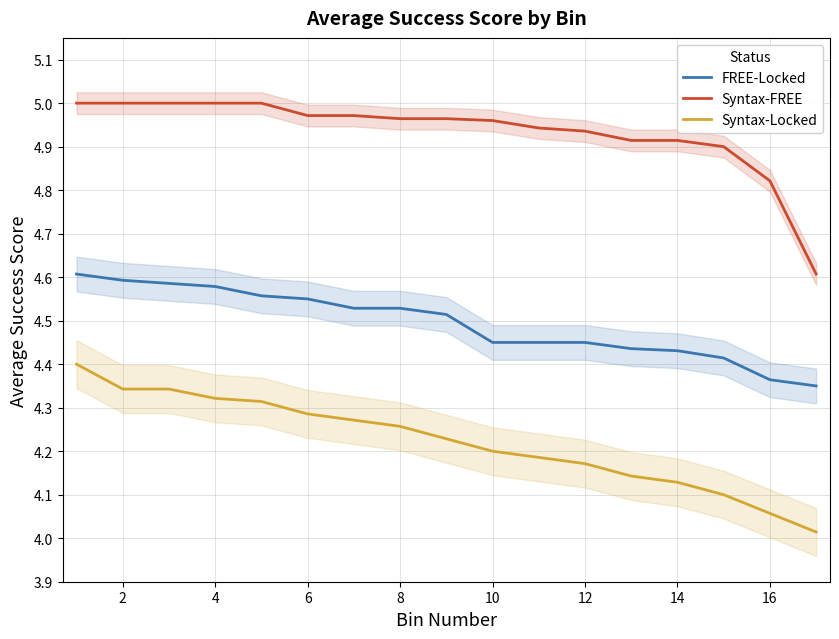

True or false: Syntax-Locked and FREE-Locked cross at least once.

False